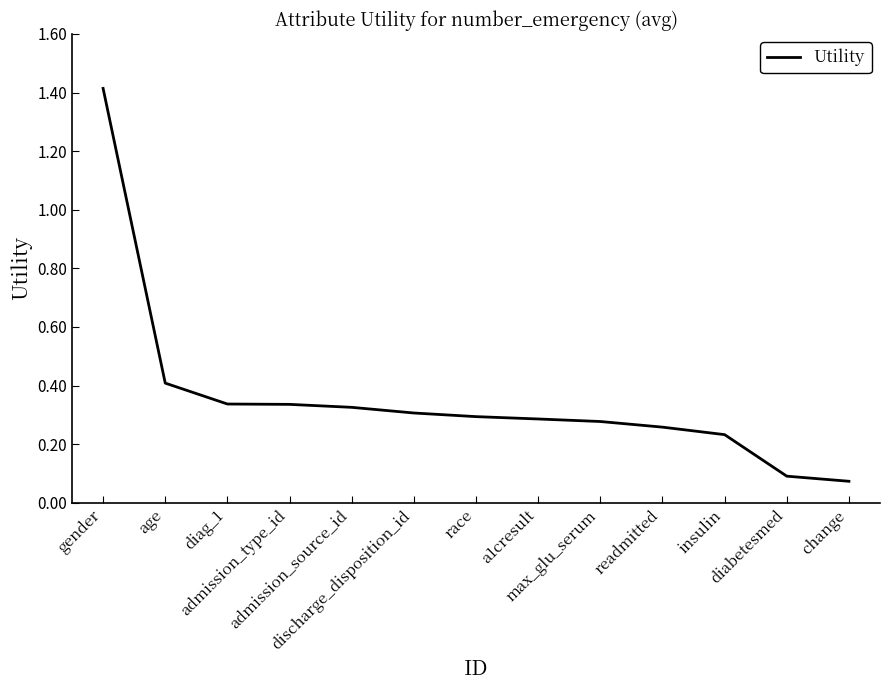

What is the greatest value displayed?

1.4